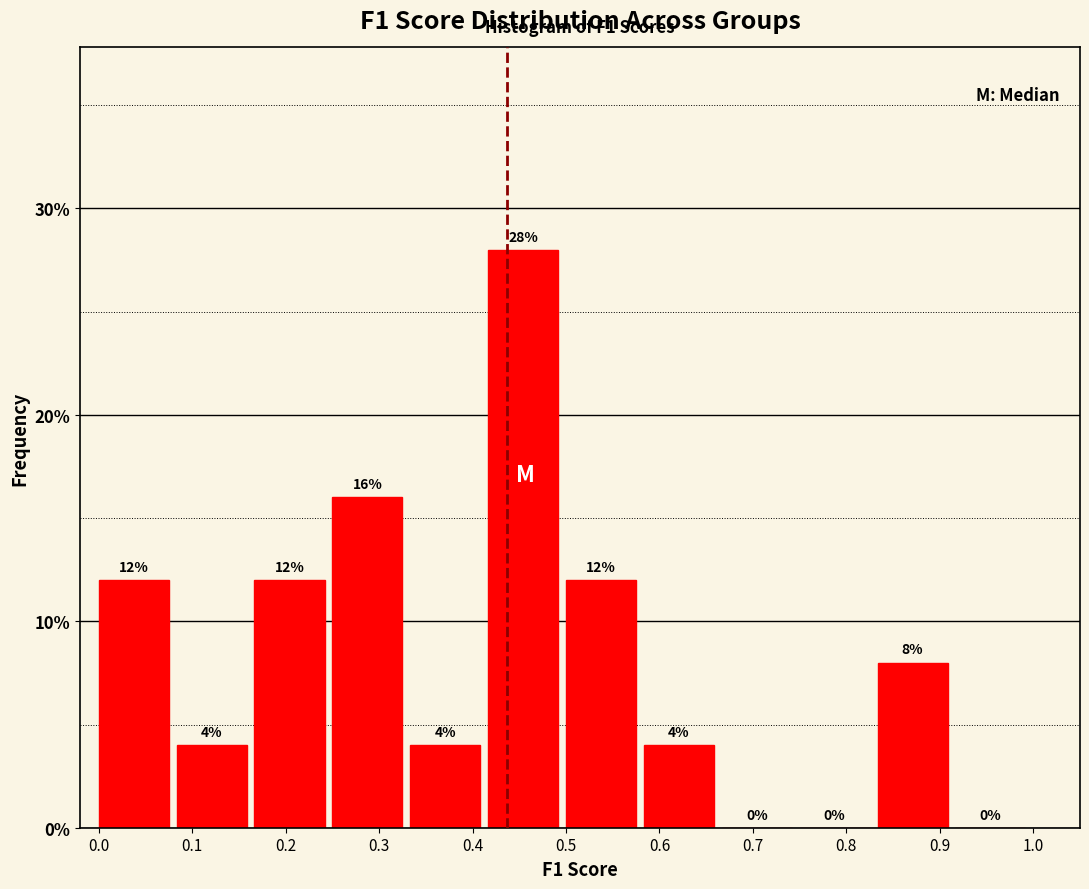

Over which range of the x-axis is the bar tallest?

0.42 to 0.50